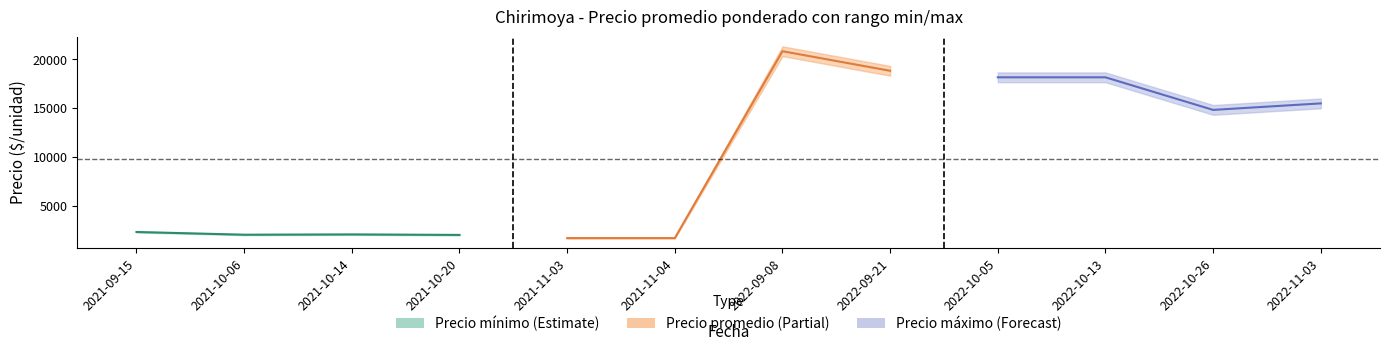

What is the ratio of the value at 2021-10-06 to the value at 2021-10-14?

1.0